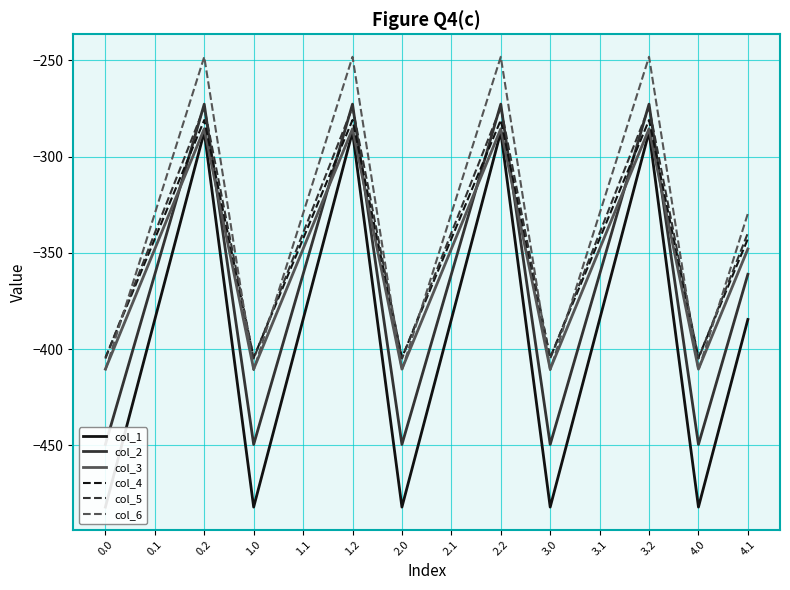

What is the value of the col_6 point at the 8th from the left?

-329.5